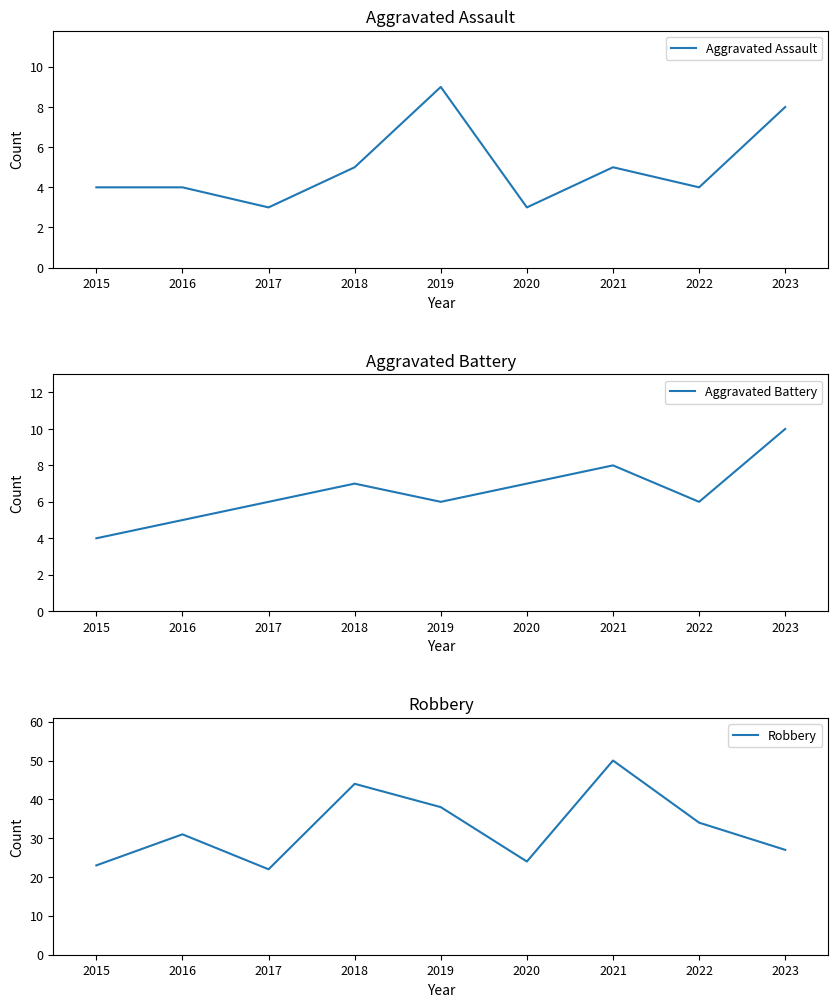

Rank the series at 2017 from lowest to highest value.

Aggravated Assault, Aggravated Battery, Robbery